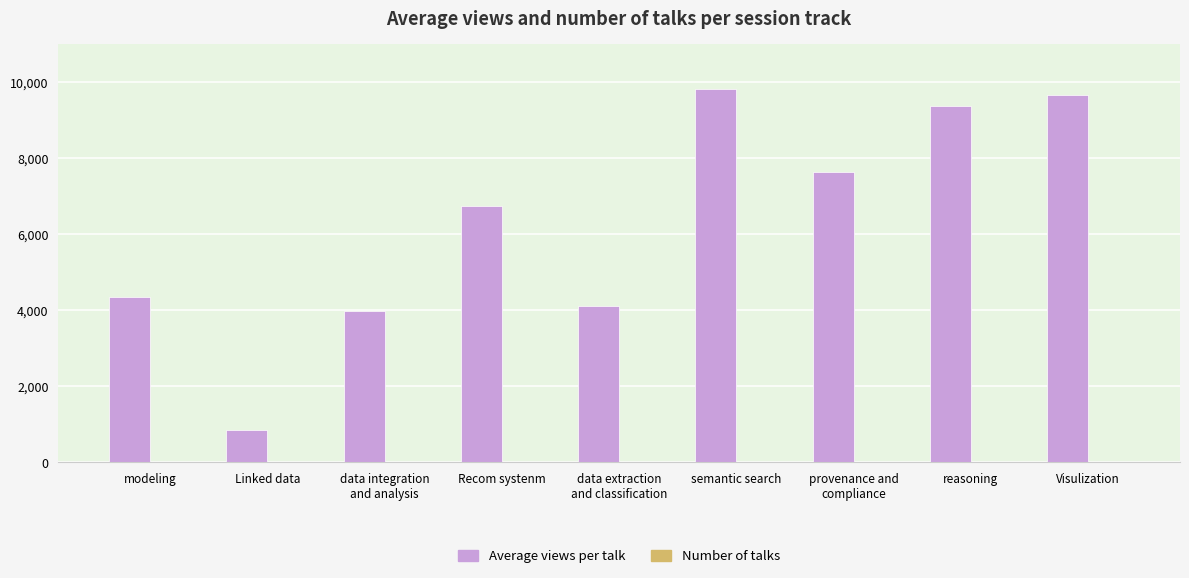

What is the maximum value shown in the chart?

9809.0